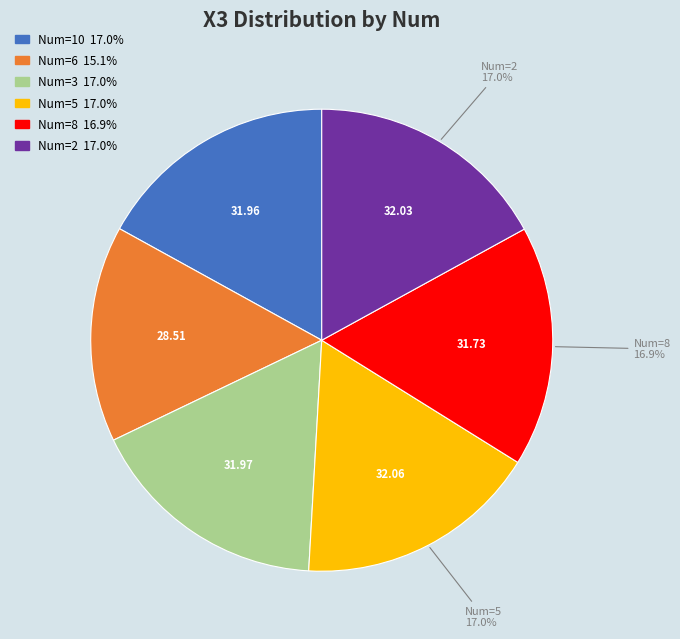

Does any single category account for the majority?

No